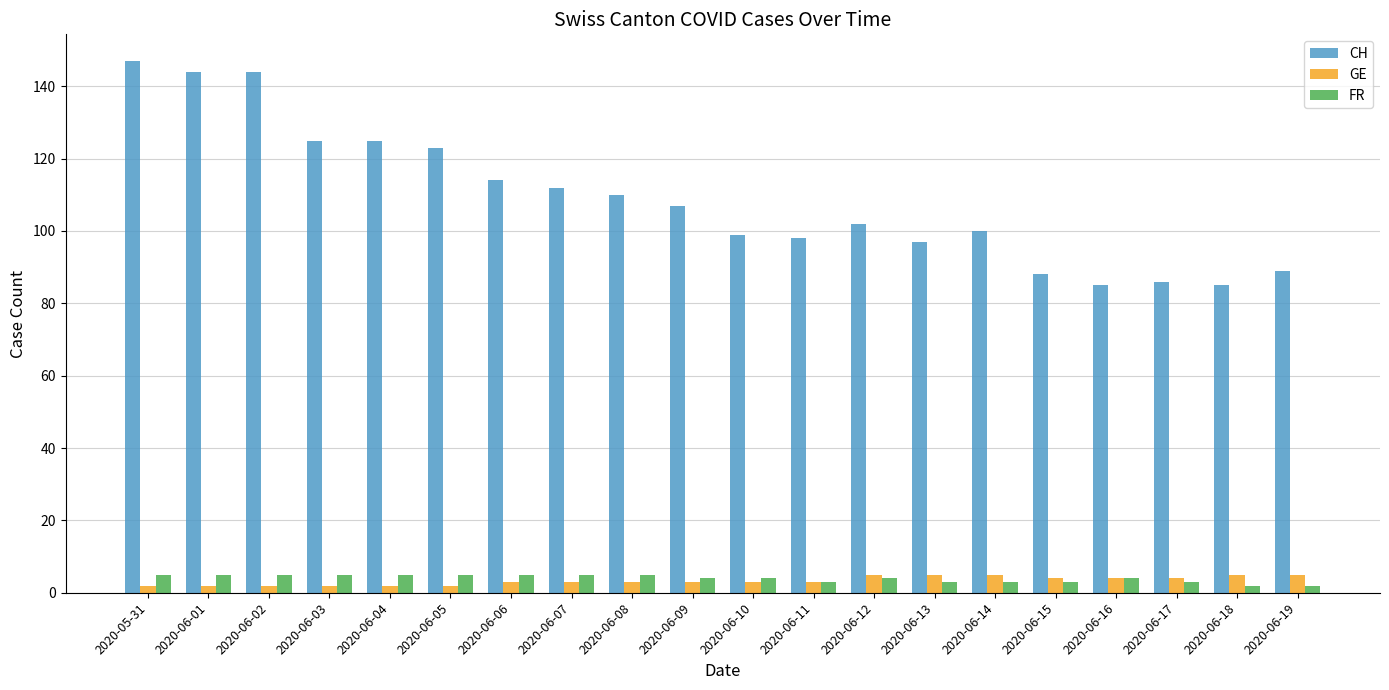

What is the label of the 19th bar from the left?

2020-06-18